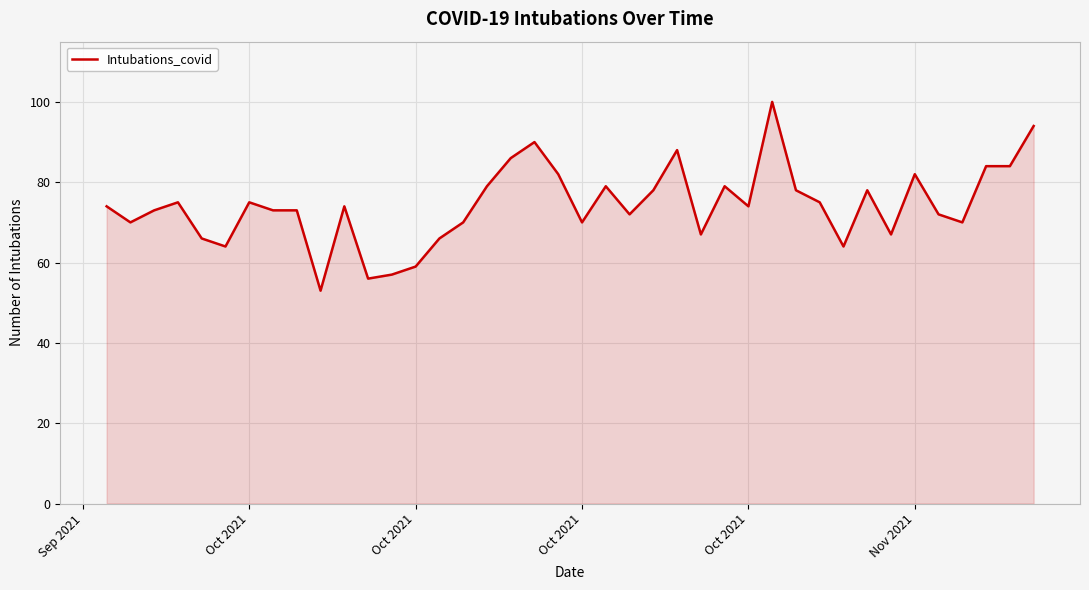

What is the greatest value displayed?

100